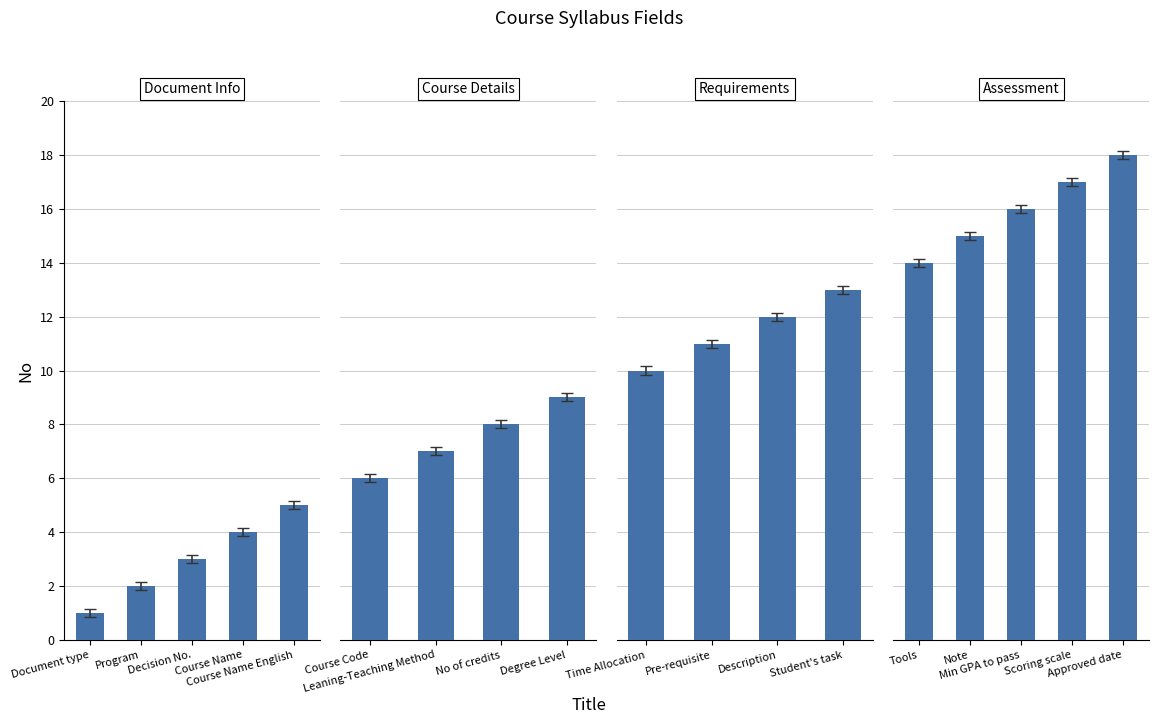

The value at Leaning-Teaching Method is 7. True or false?

True